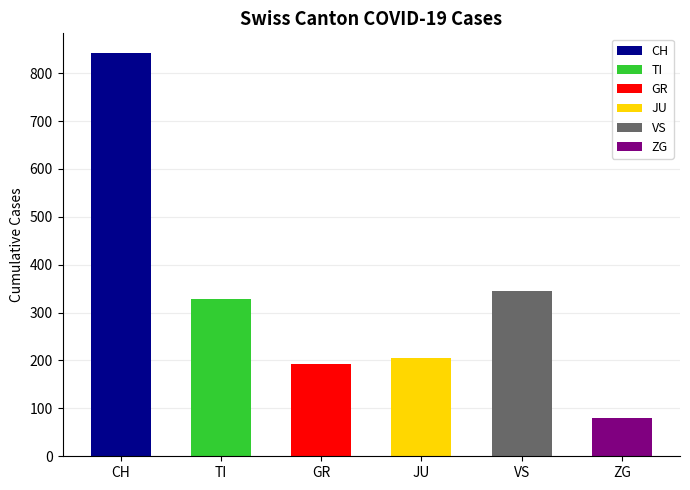

Reading left to right, what are all the values shown in this chart?

CH=841	TI=329	GR=193	JU=206	VS=346	ZG=79